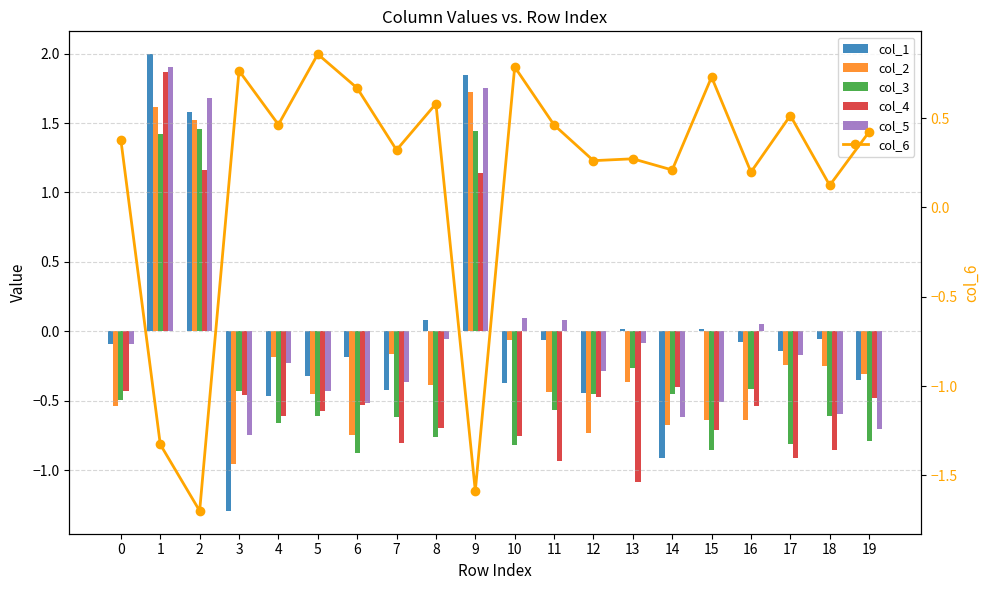

The value of col_2 at 0 is -0.5. True or false?

True